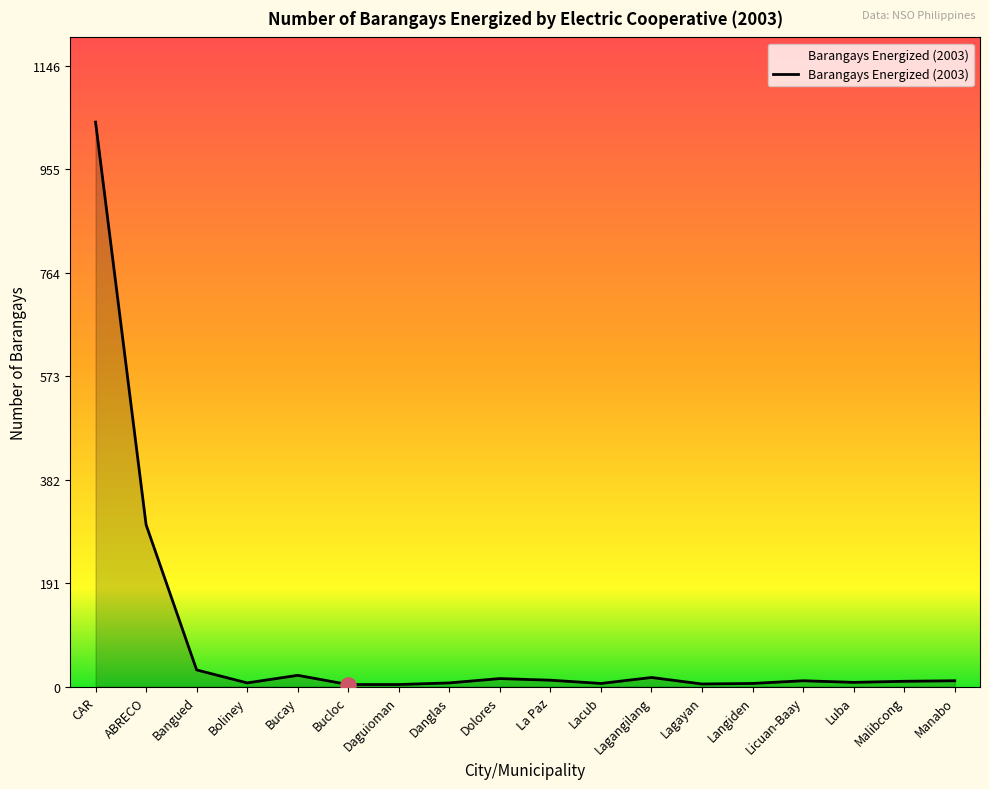

What is the change in value from Bangued to Luba?

-23